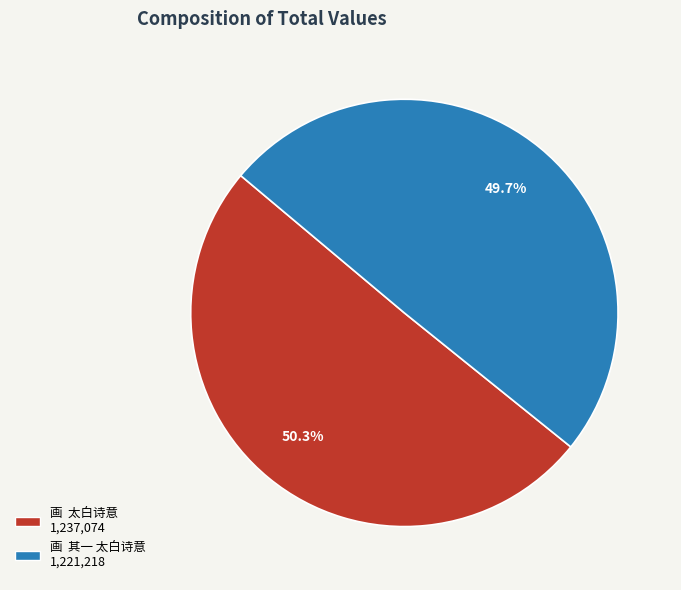

Which slice is the largest?

画 太白诗意